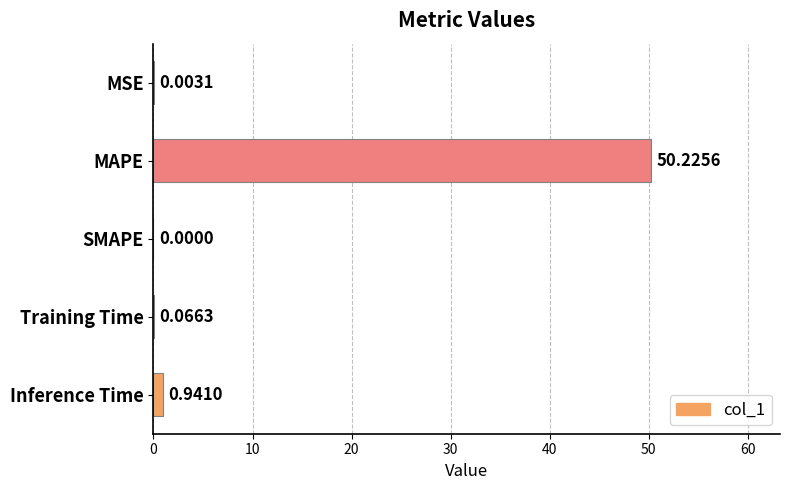

What is the greatest value displayed?

50.2